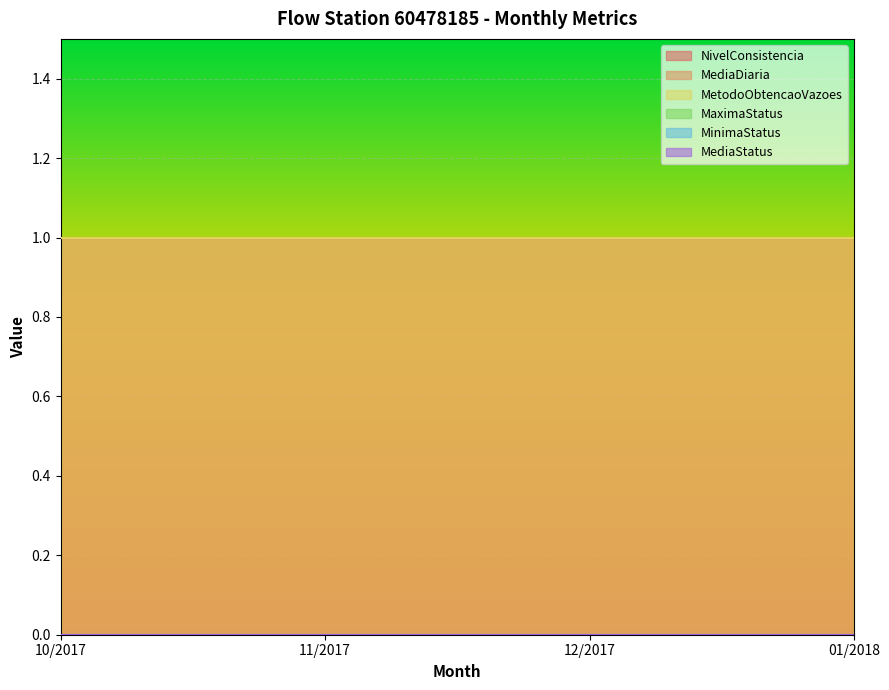

Where is MediaDiaria nearest to the value 1?

10/2017